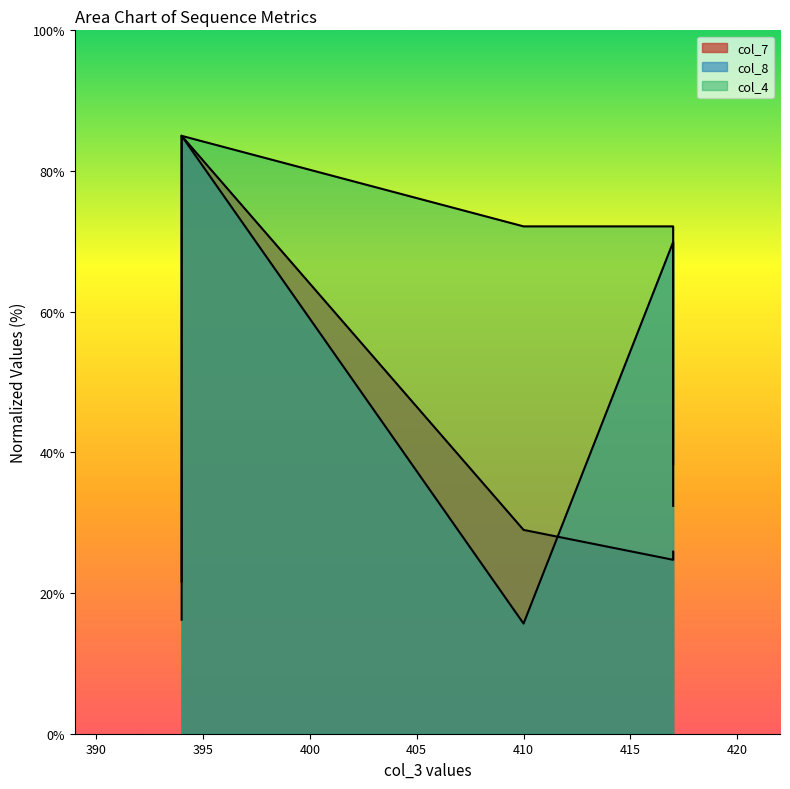

Is the value of col_7 at 417 greater than the value of col_4 at 394?

No